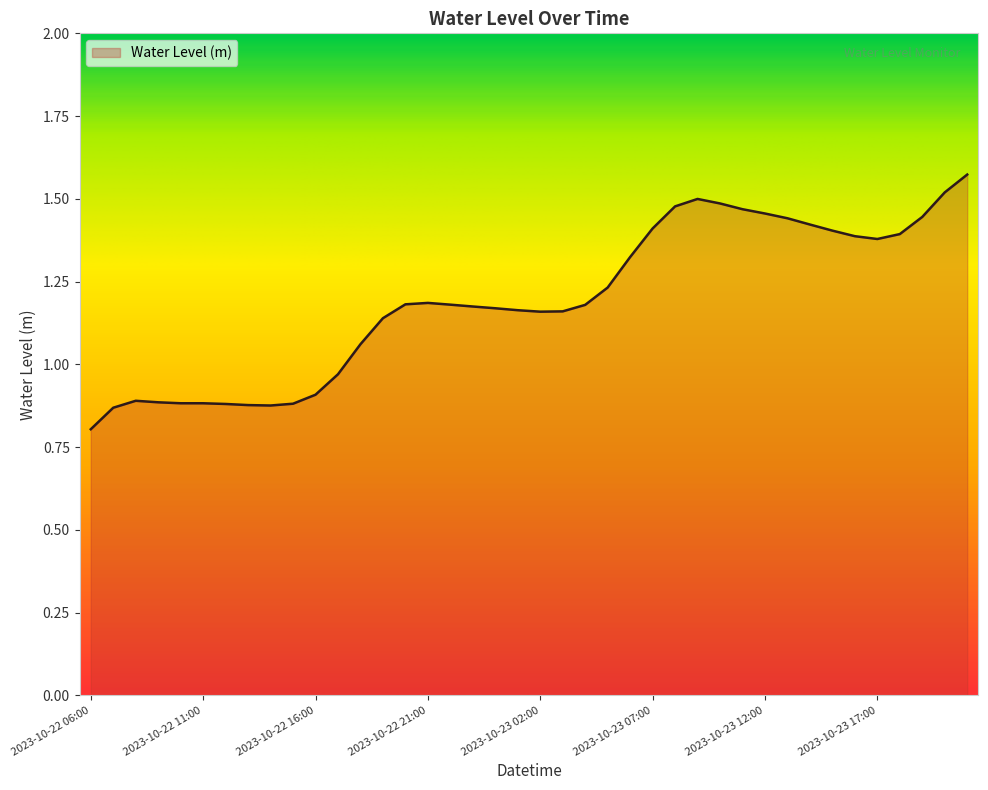

What is the difference between the maximum and minimum values?

0.8